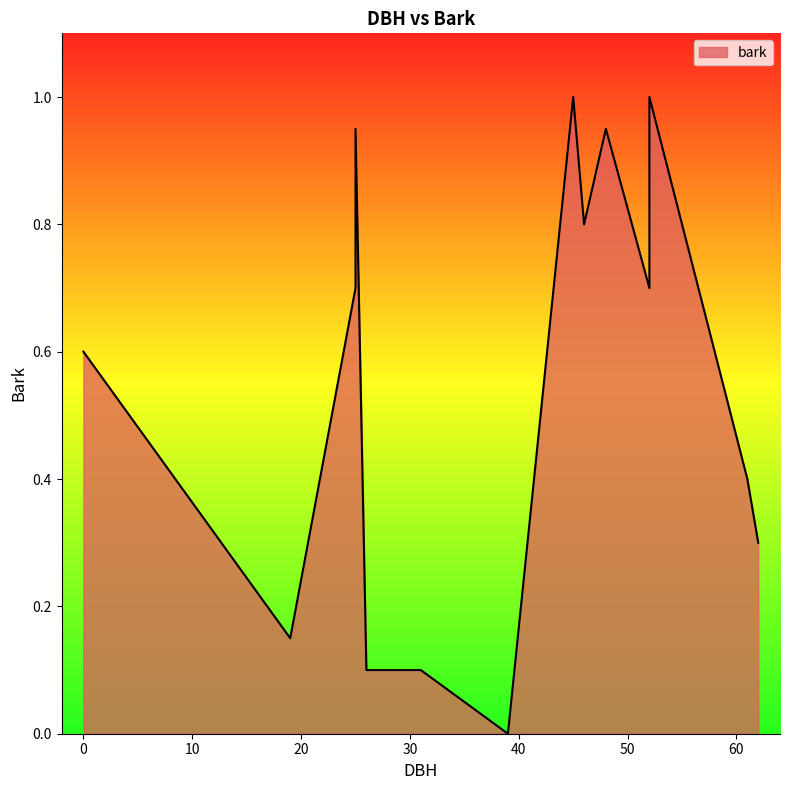

Between 46 and 19, which is larger?

46